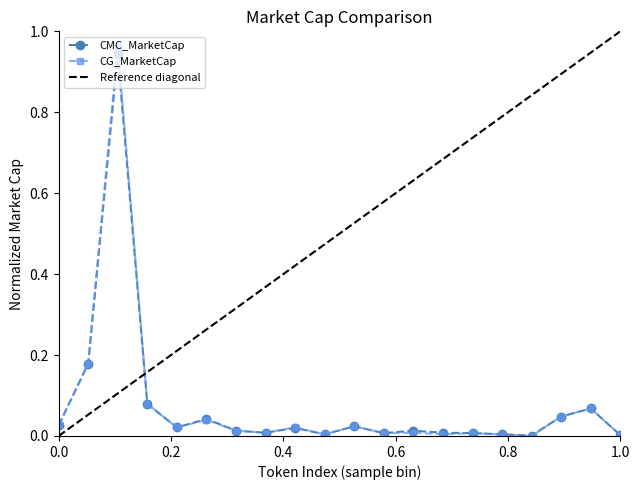

True or false: CMC_MarketCap has more than 1 interior local peaks.

True